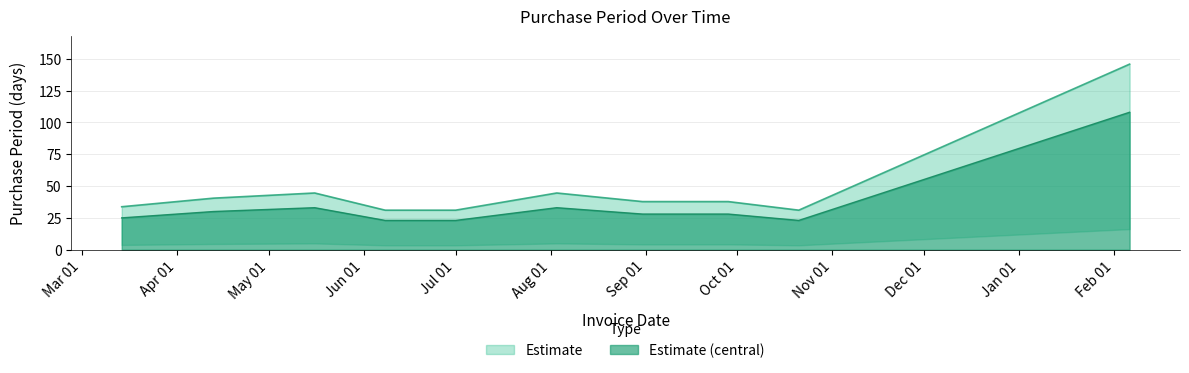

True or false: the data shows 44.6 at 2016-08-03.

True